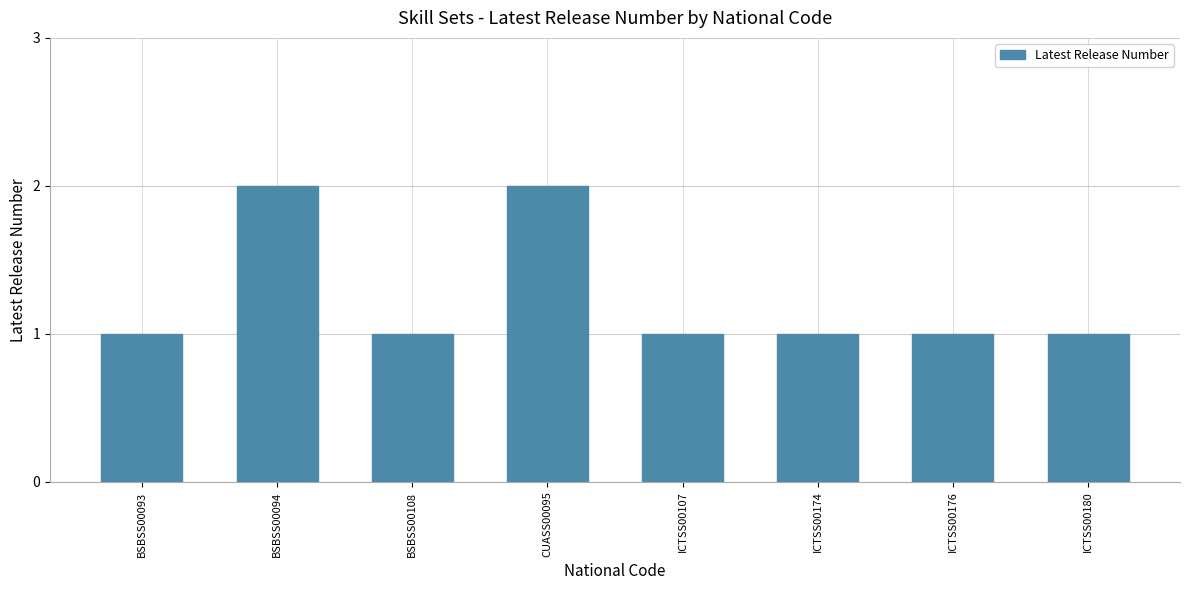

The value at BSBSS00093 is 1. True or false?

True